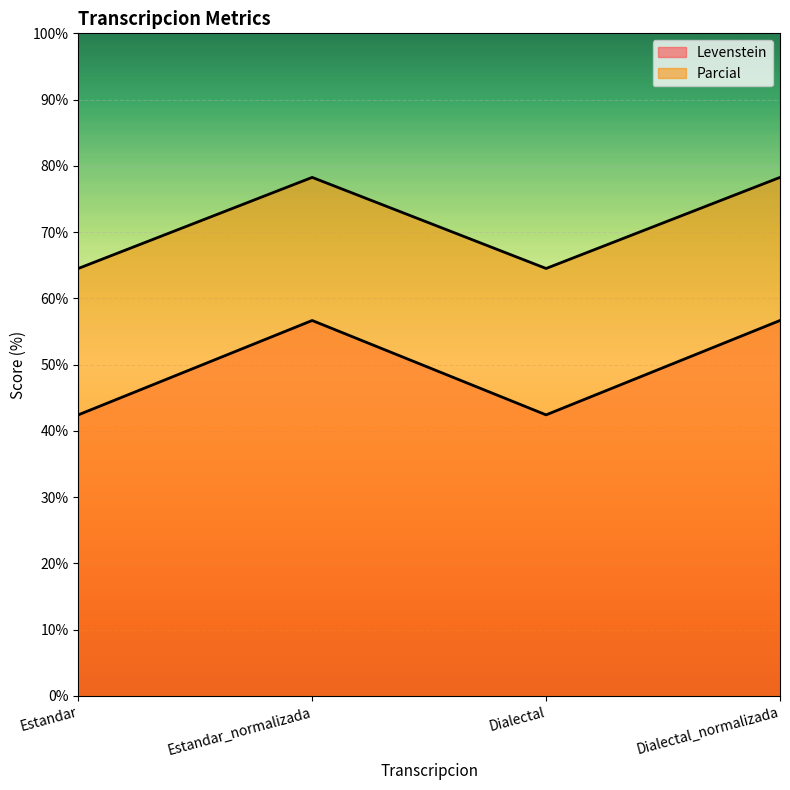

At which category does the chart reach its minimum across all series?

Estandar